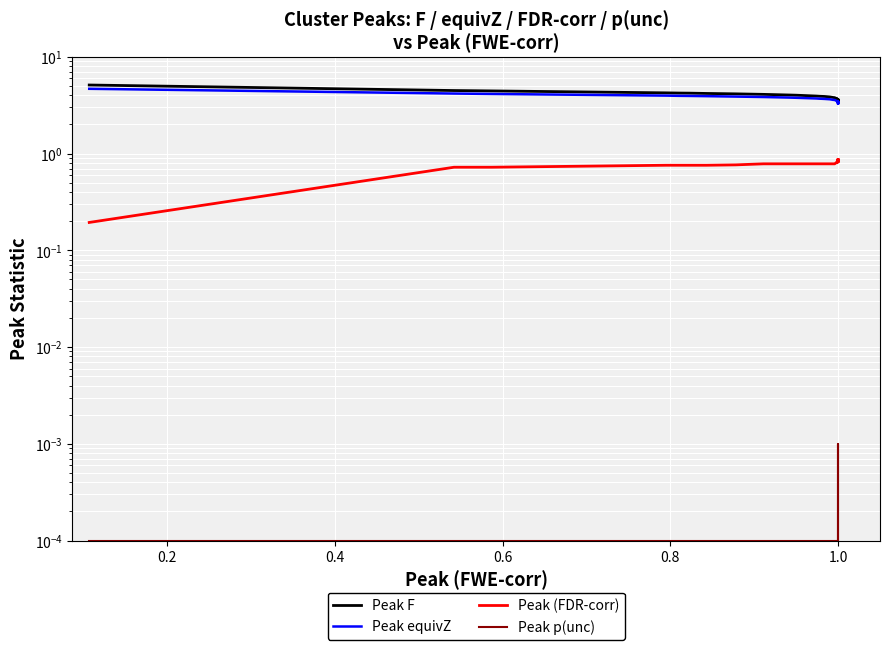

True or false: Peak p(unc) has more than 0 interior local peaks.

False